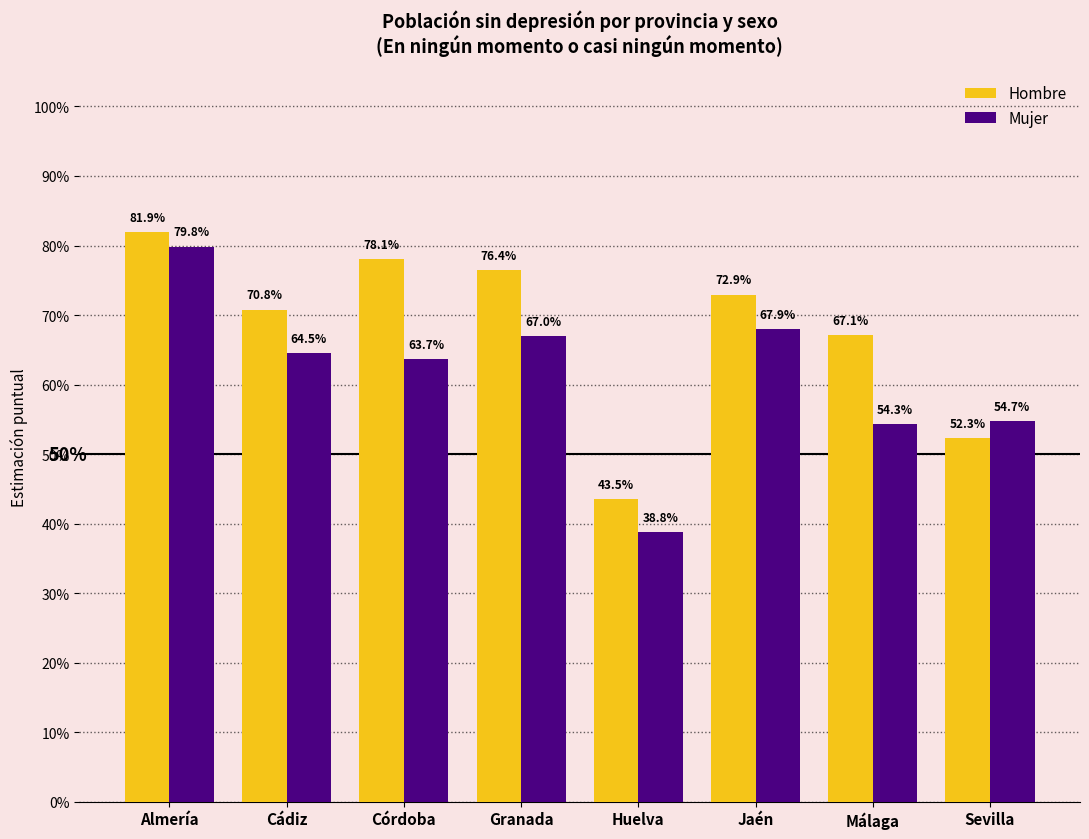

Read the Mujer value at Almería.

0.8